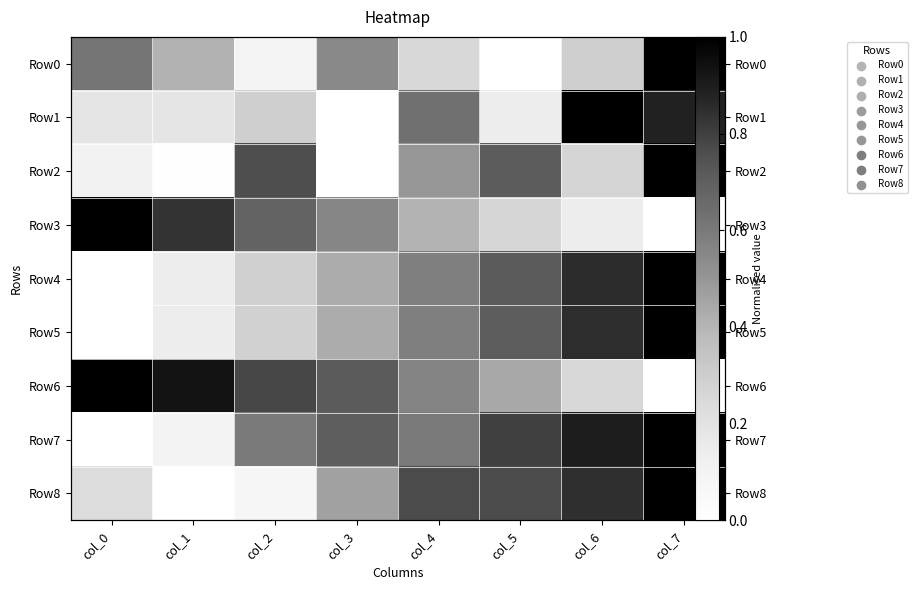

What is the maximum value for Row3?

1.0